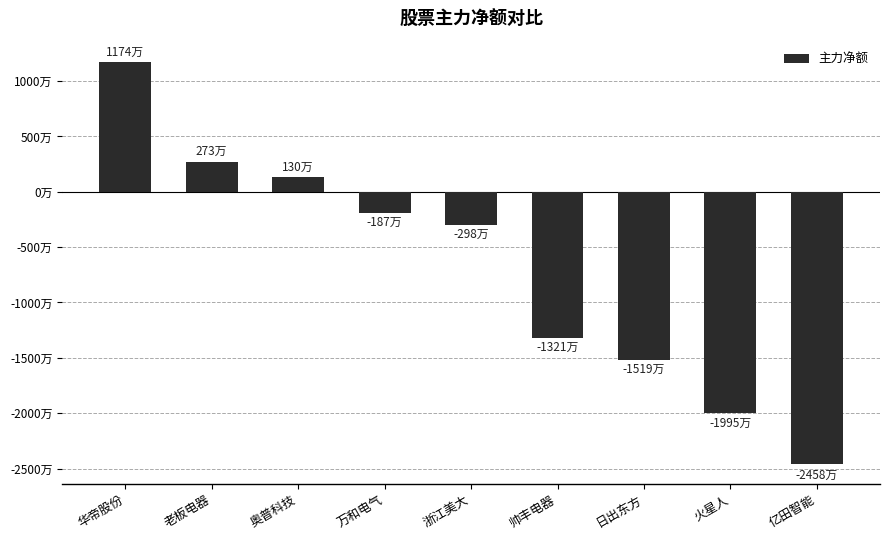

Which has a higher value, 亿田智能 or 华帝股份?

华帝股份